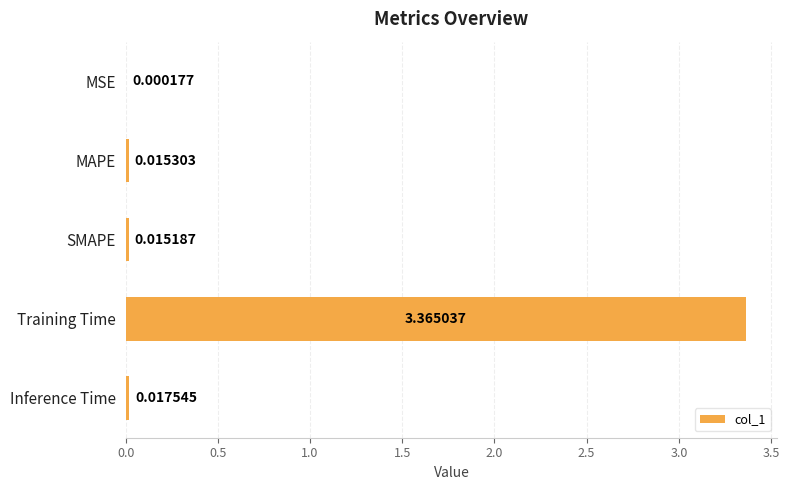

Are the bars grouped side by side (vs. stacked)?

No